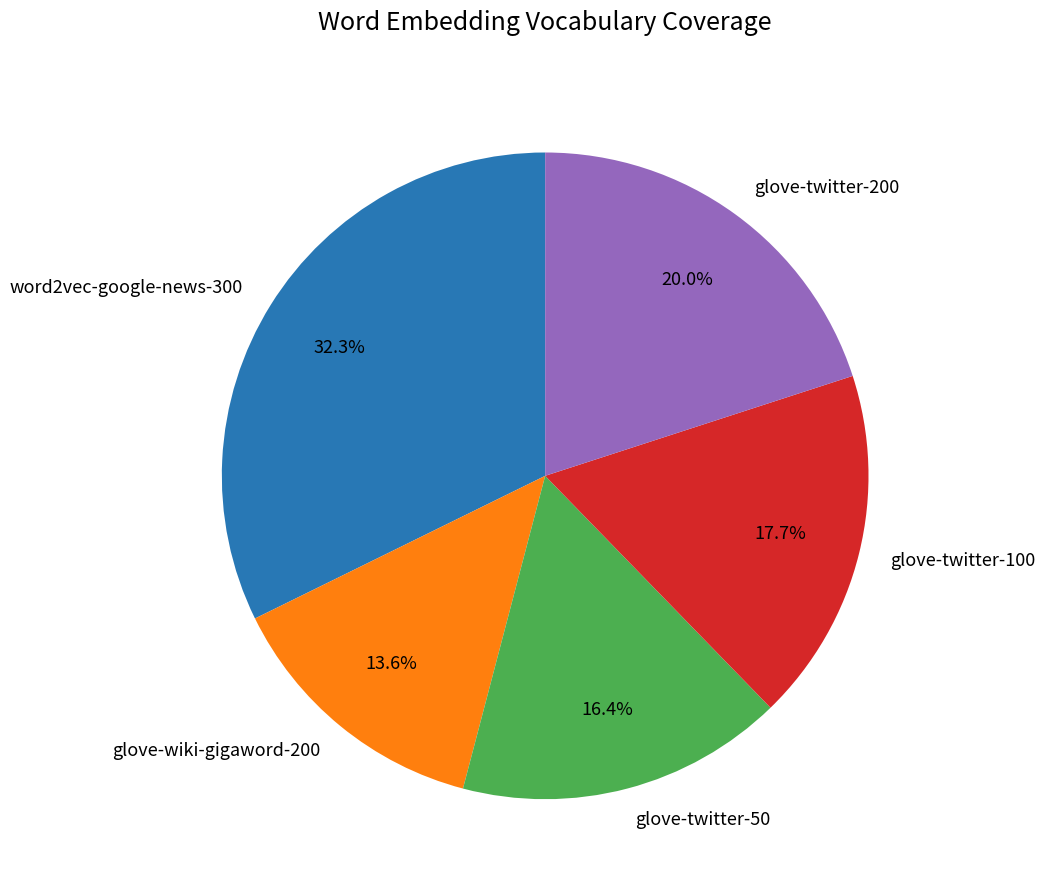

Is the sum of glove-twitter-100 and glove-twitter-200 greater than half?

No